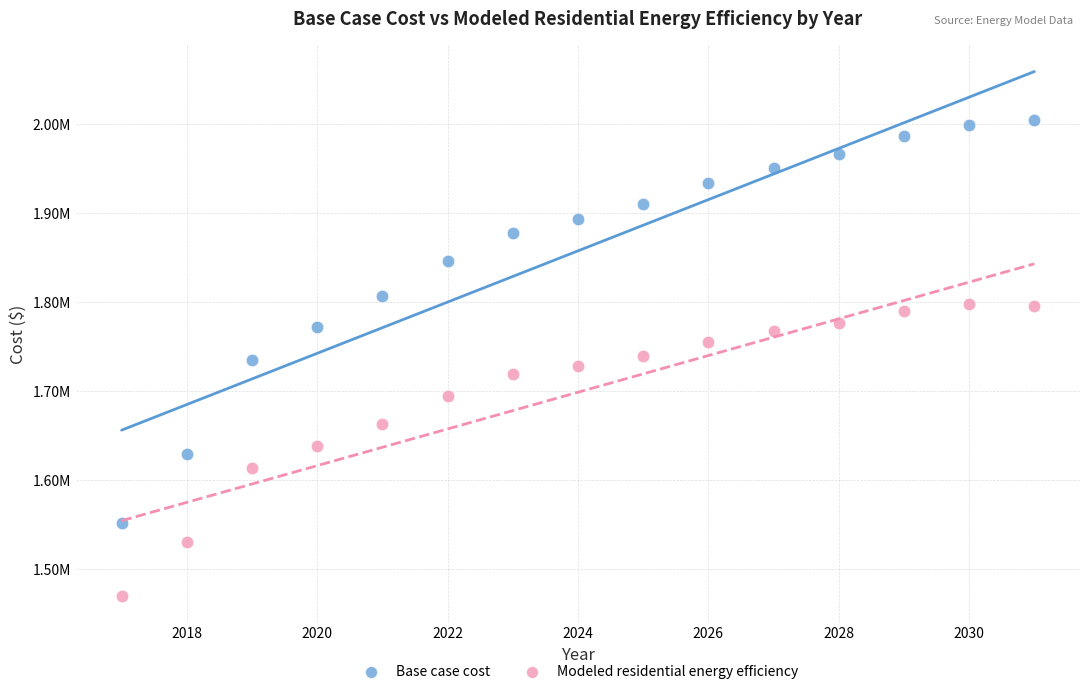

Which series reaches the maximum Y coordinate?

Base case cost